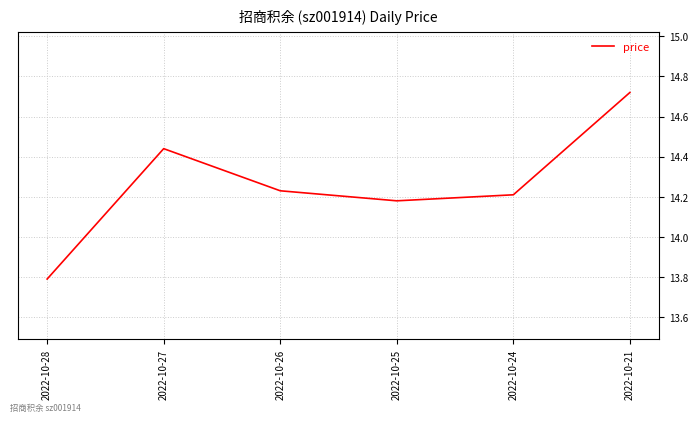

The chart shows a value of 23.2 at 2022-10-28. True or false?

False